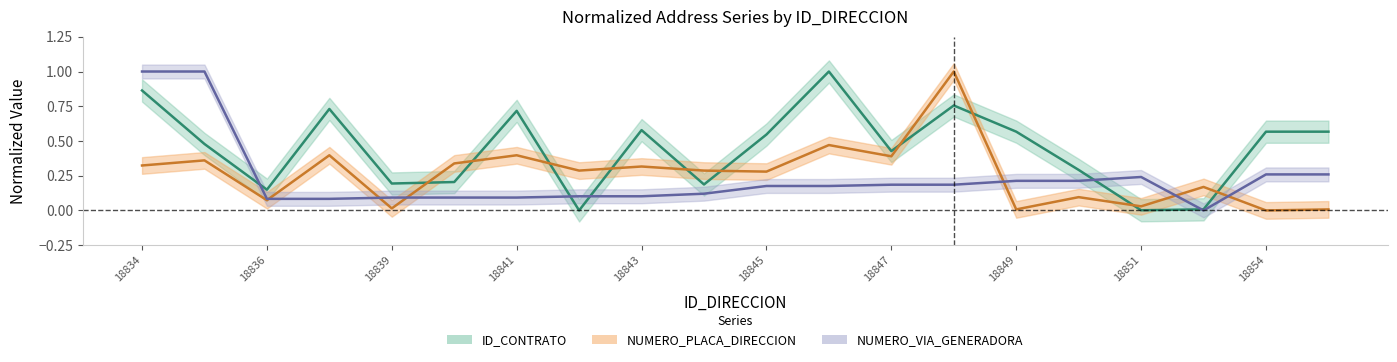

In ID_CONTRATO, how many points are higher than both neighbors (excluding endpoints)?

5